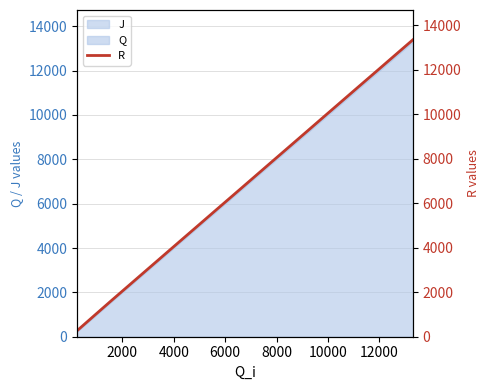

What is the highest value of the Q series?

13322